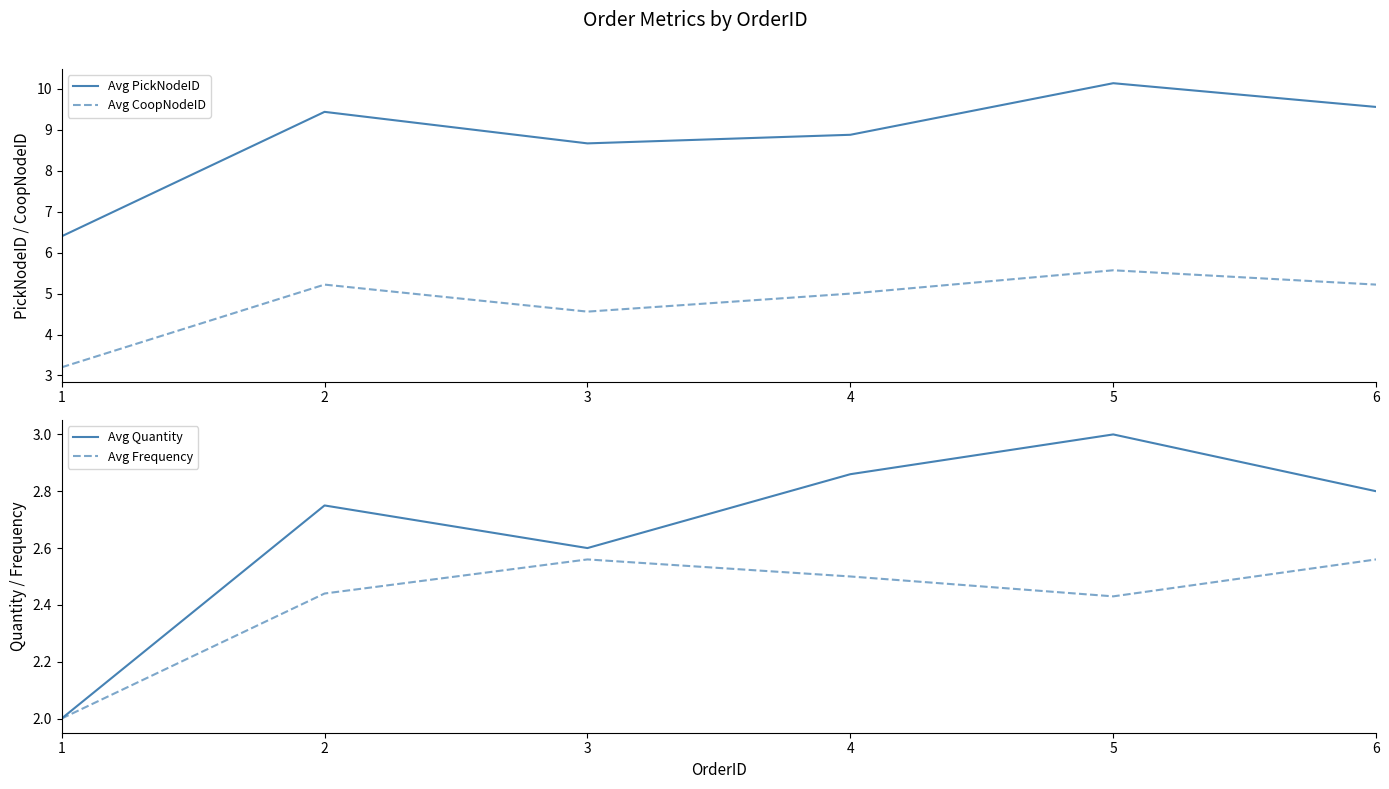

How many lines are shown in the chart?

4